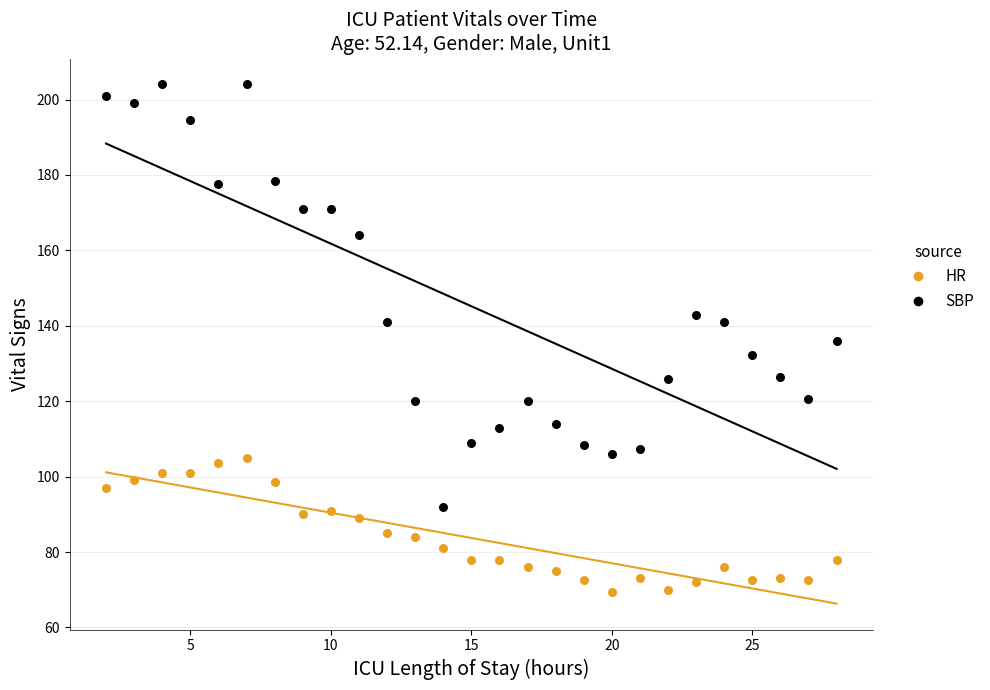

In the SBP series, what Y value is closest to 148?

143.0